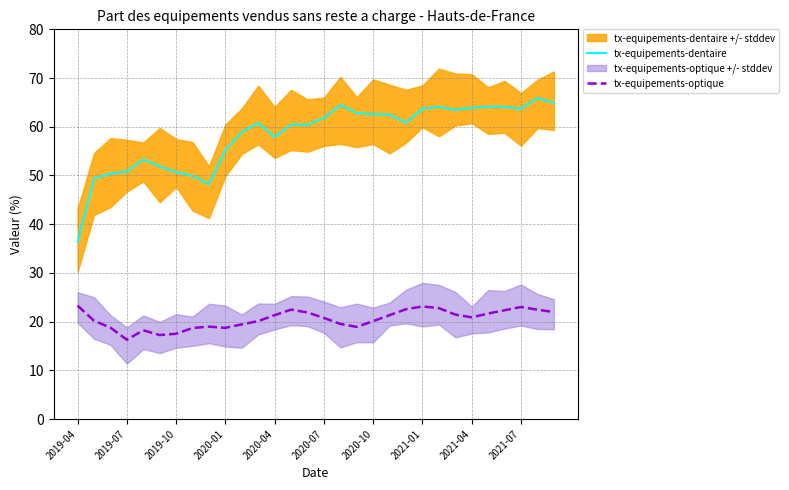

How many distinct data groups are displayed?

2